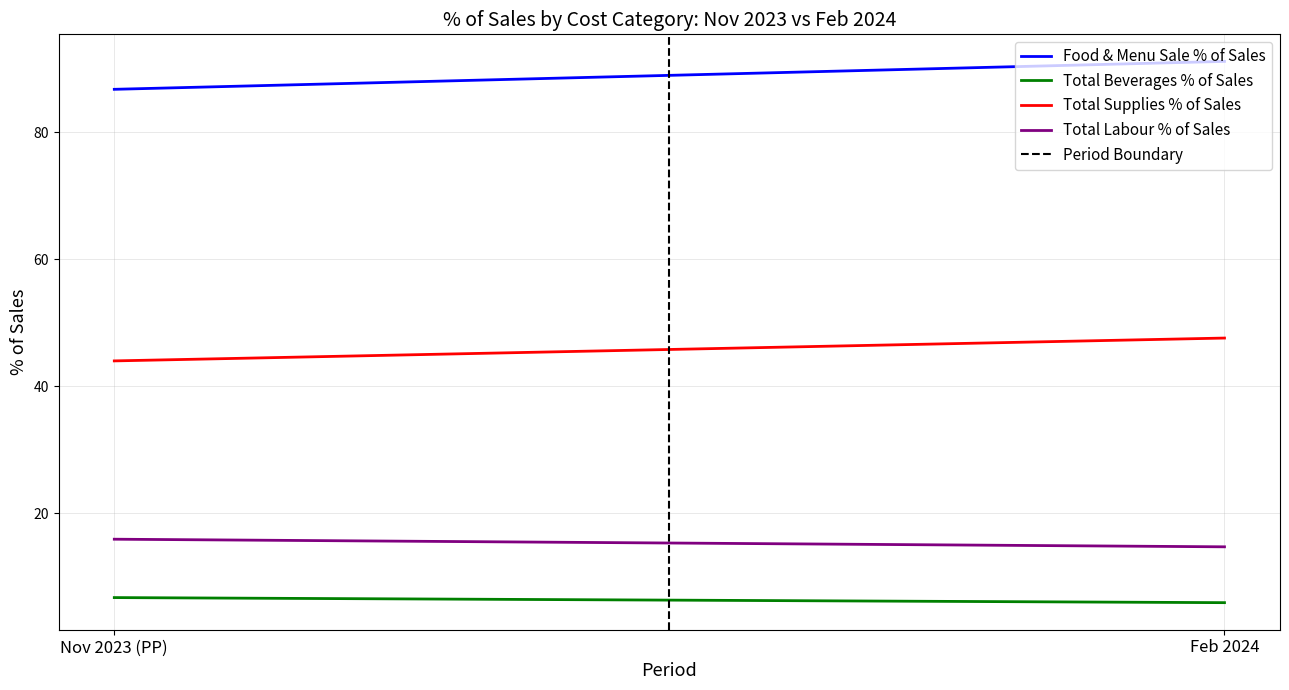

How many lines are shown in the chart?

5